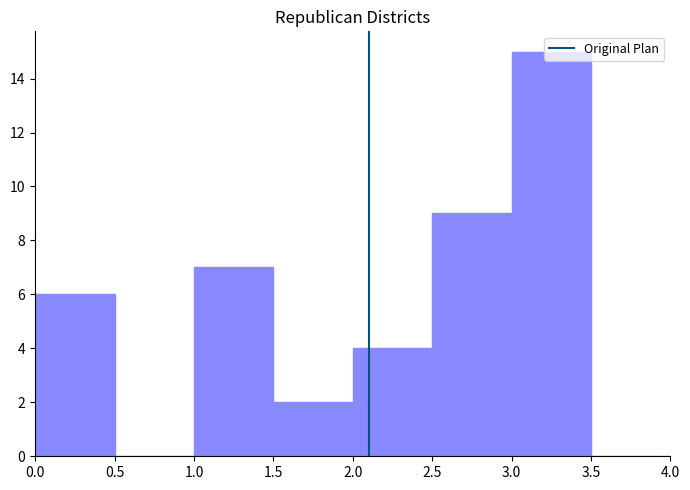

Reading left to right, transcribe this chart: for each bar, give the range it covers on the x-axis and its height. The values are not printed on the chart, so give them approximately, as read against the axis.

0.0 to 0.5: 6
0.5 to 1.0: 0
1.0 to 1.5: 7
1.5 to 2.0: 2
2.0 to 2.5: 4
2.5 to 3.0: 9
3.0 to 3.5: 15
3.5 to 4.0: 0